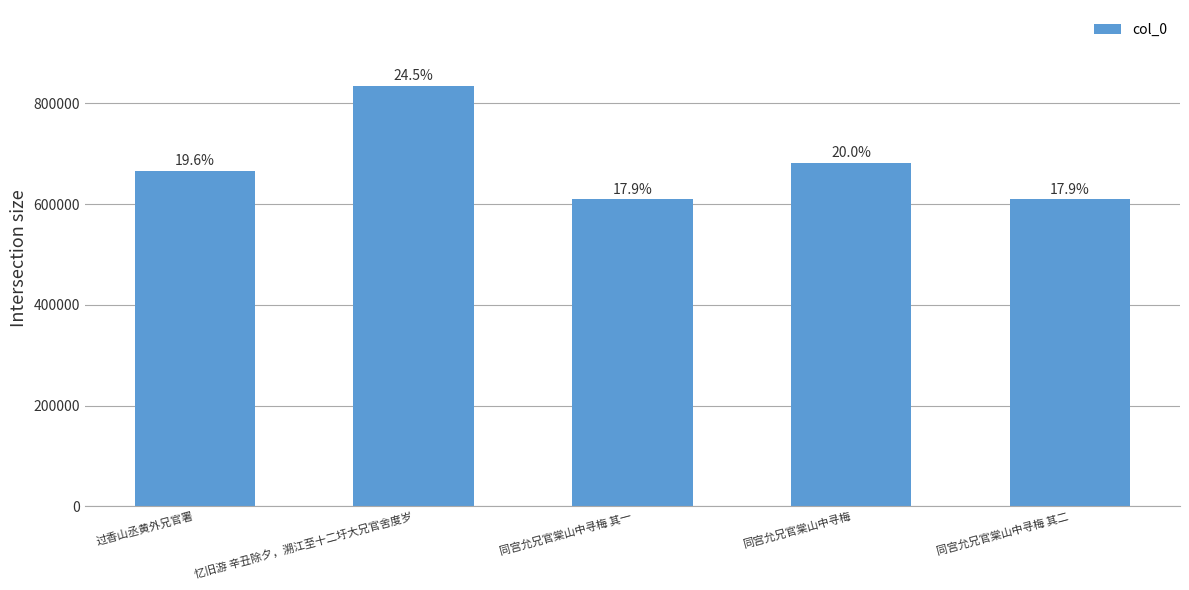

What is the sum of all values?

3403829